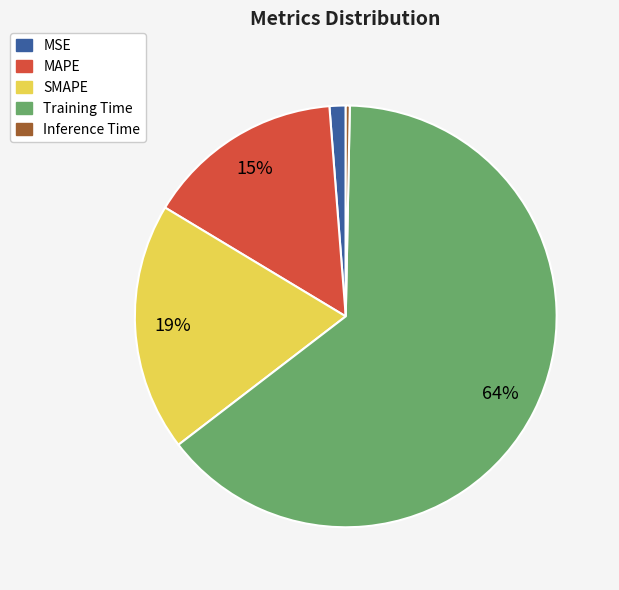

Which category accounts for the majority?

Training Time